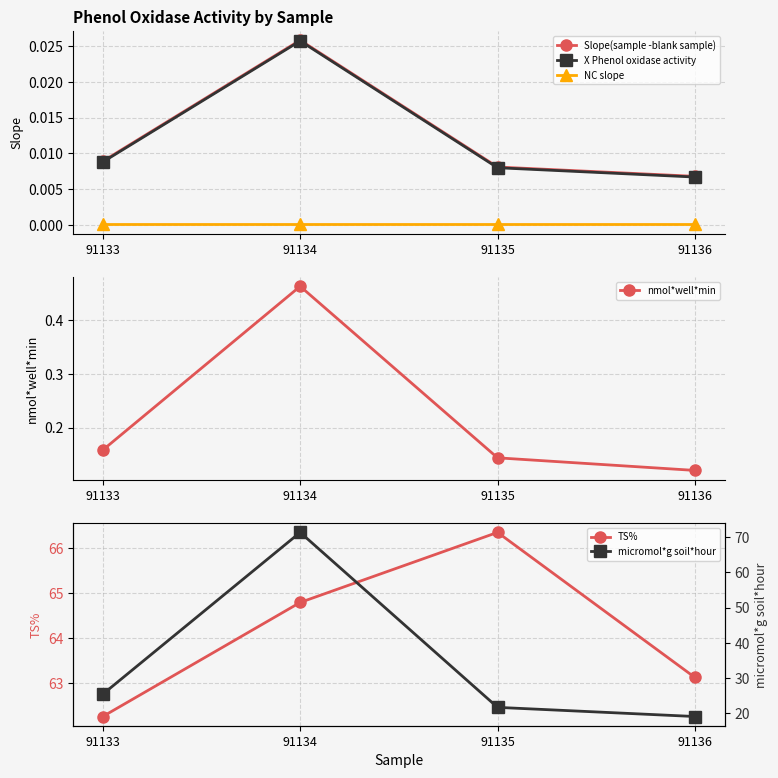

Which label corresponds to the largest value in the chart?

91134